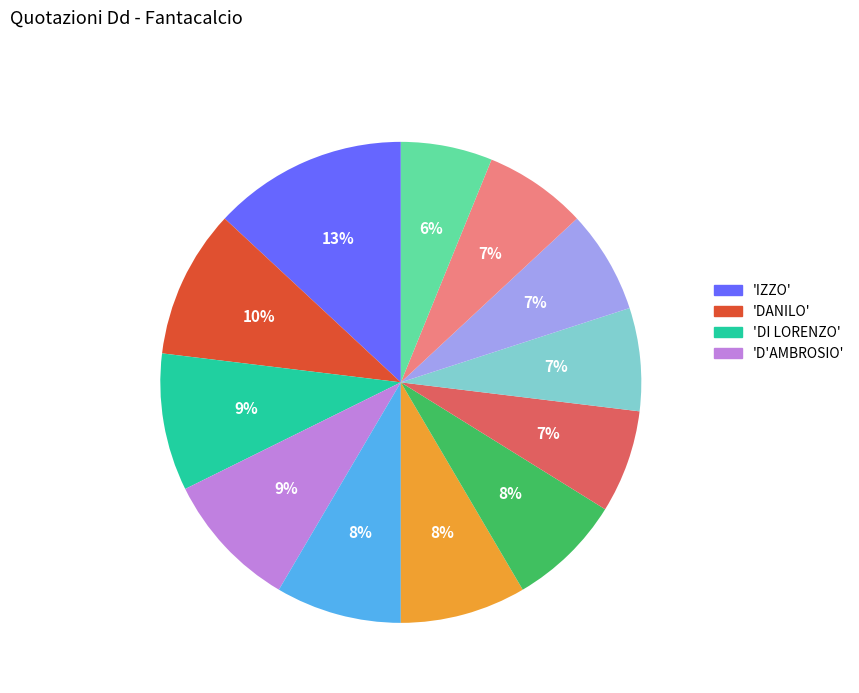

To the nearest percent, what is the difference between the largest and smallest slice percentages?

7%